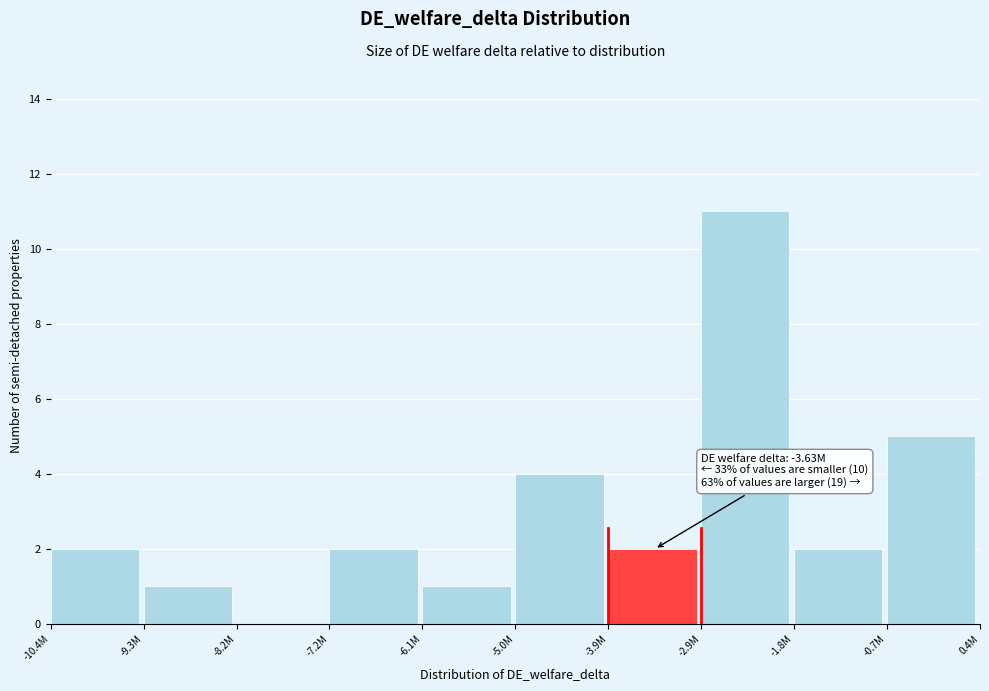

Reading left to right, what are all the values shown in this chart?

-10.4M=2	-9.3M=1	-8.2M=0	-7.2M=2	-6.1M=1	-5.0M=4	-3.9M=2	-2.9M=11	-1.8M=2	-0.7M=5